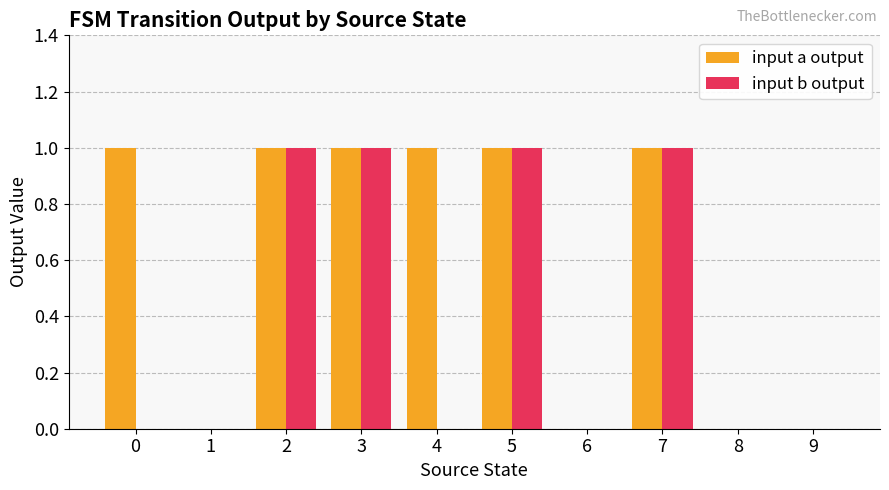

What are all the series names shown in the legend?

input a output, input b output